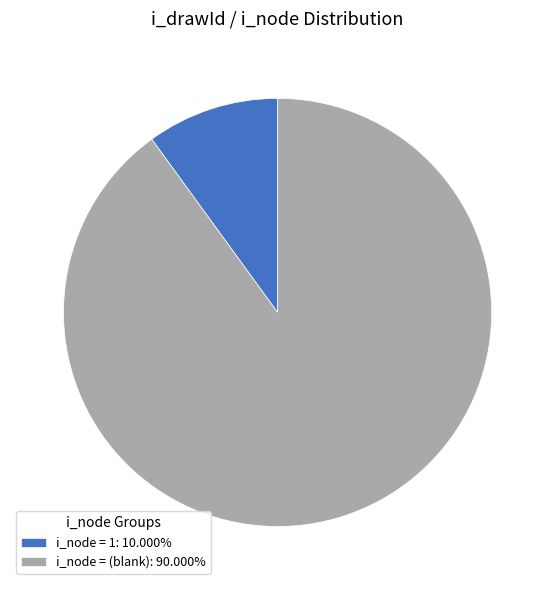

Is there a majority slice in this chart?

Yes